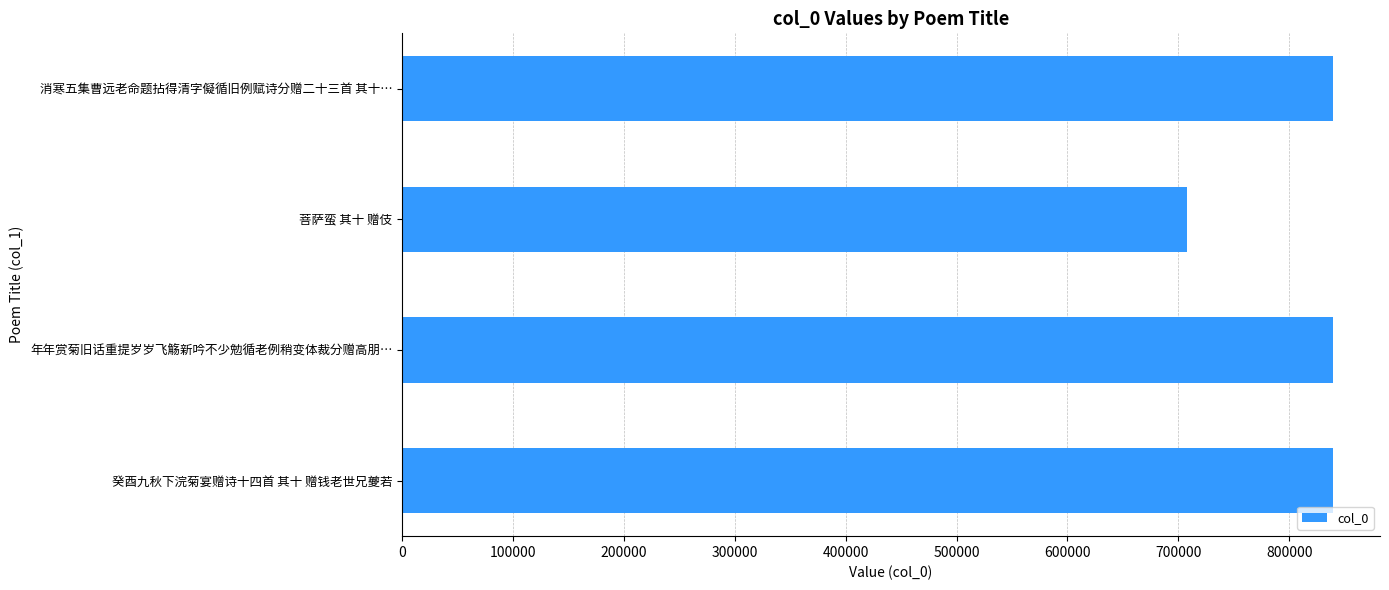

What is the smallest value displayed?

707769